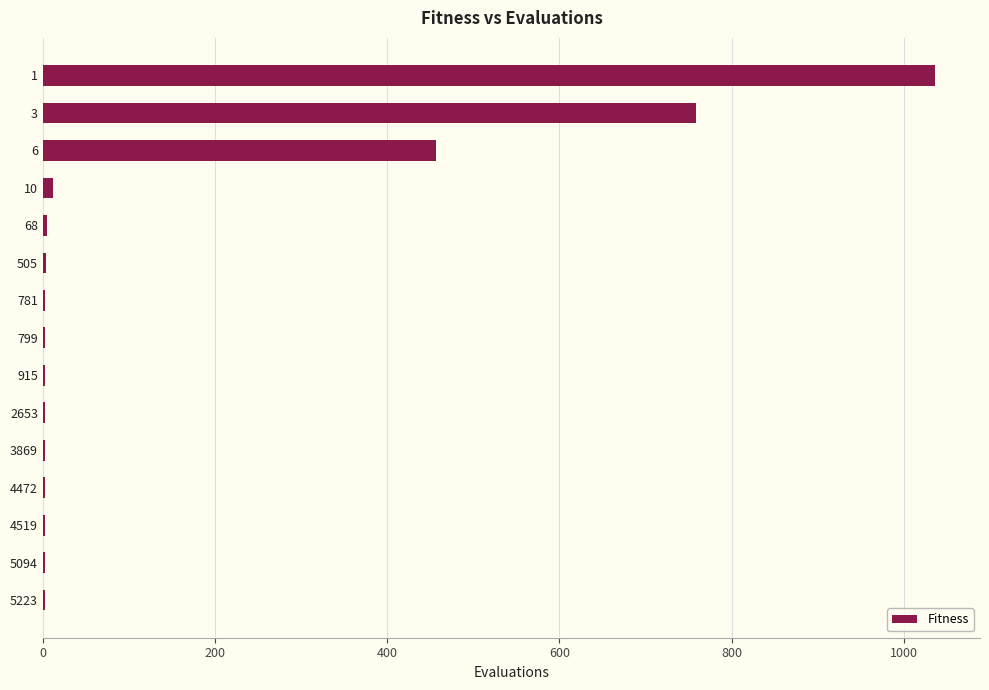

The value at 6 is 456.5. True or false?

True